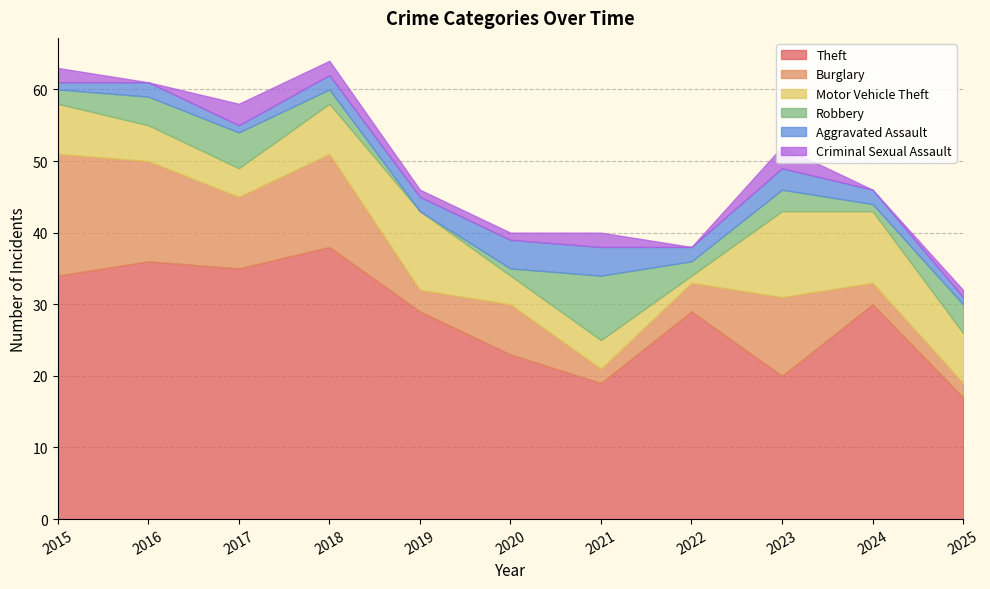

What is the sum of all Robbery values?

33